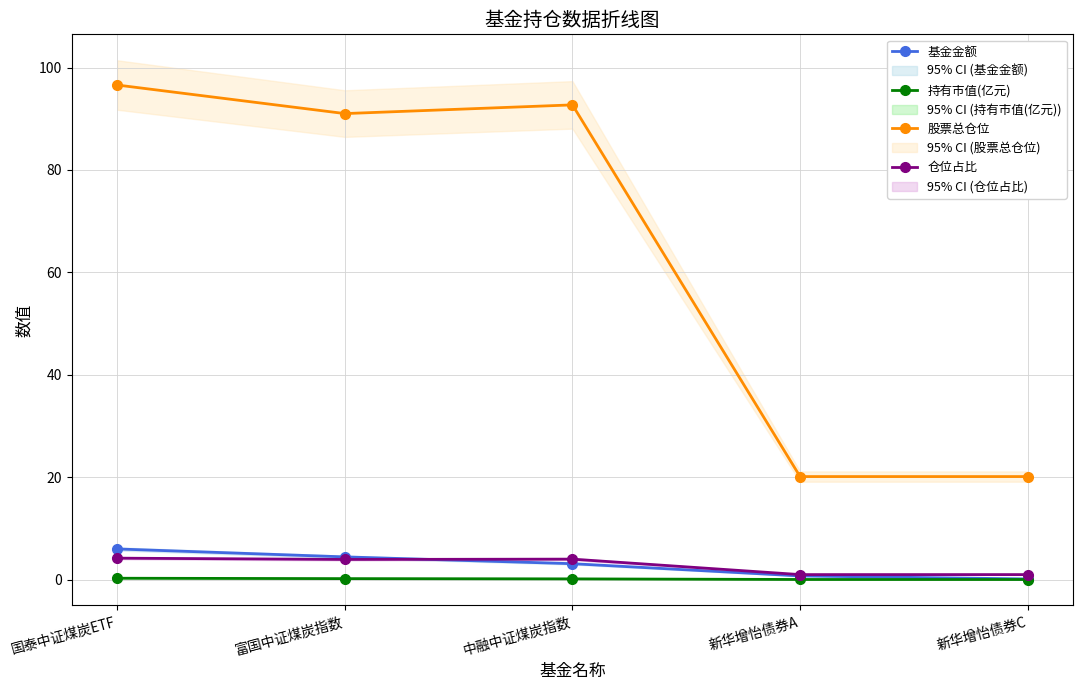

What is the label of the 3rd point from the right?

中融中证煤炭指数